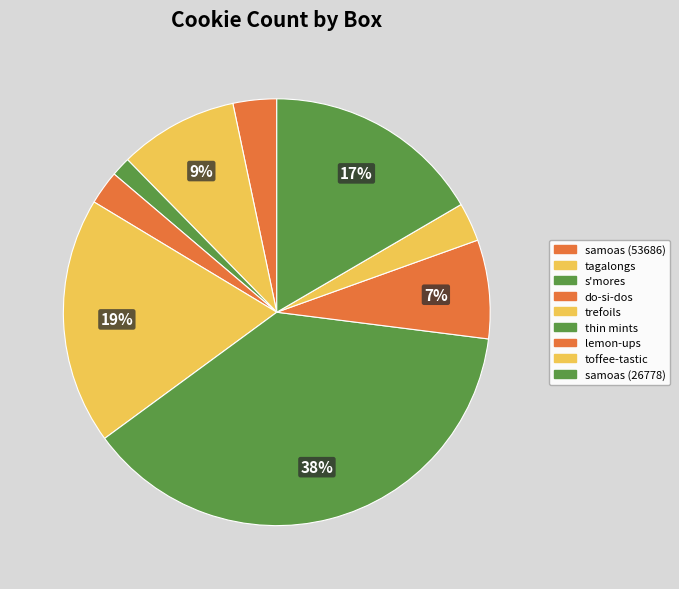

To the nearest percent, what portion does s'mores represent?

1%